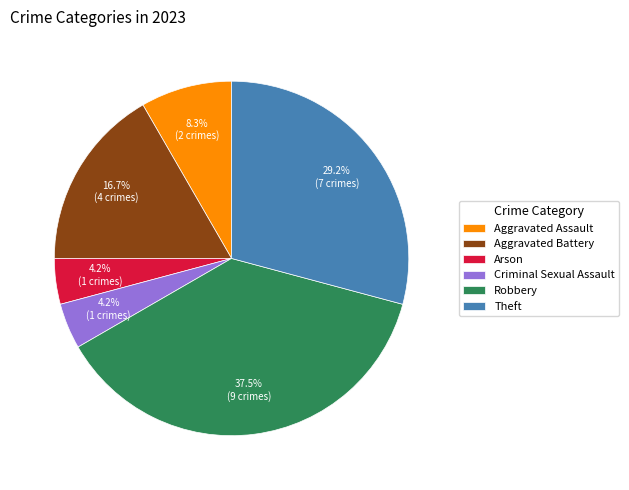

To the nearest percent, what percentage of the pie is Aggravated Assault?

8%